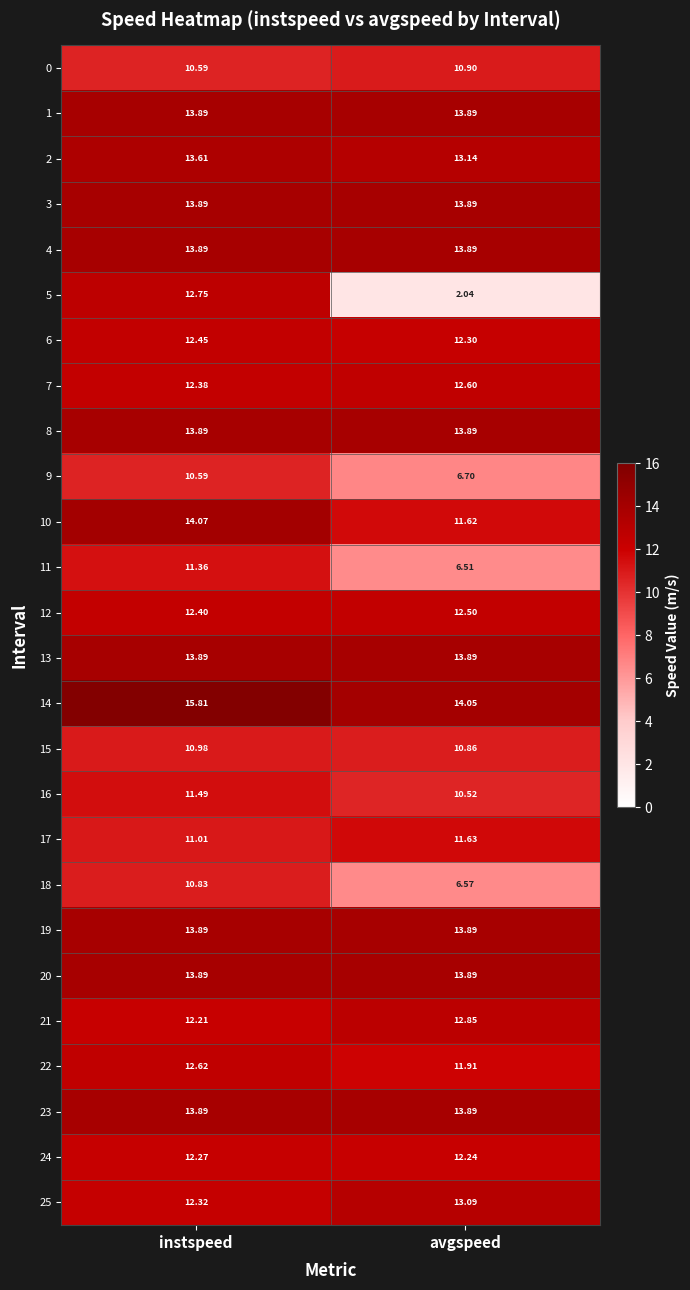

Rank the categories by 17 value from highest to lowest.

avgspeed, instspeed